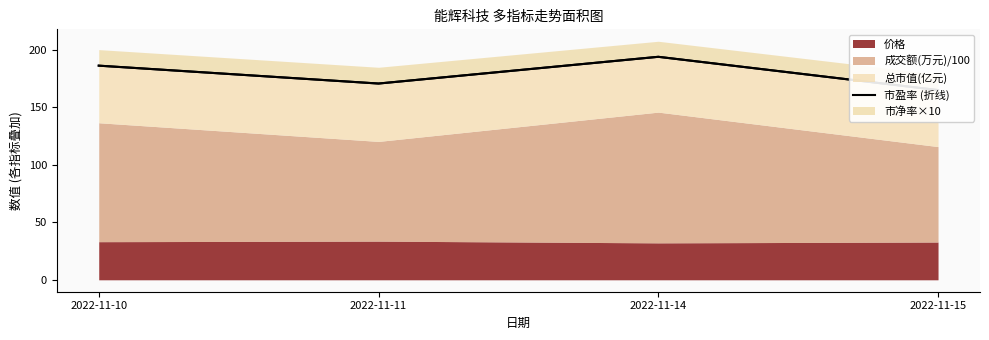

Does the chart display data point markers on the line(s)?

No